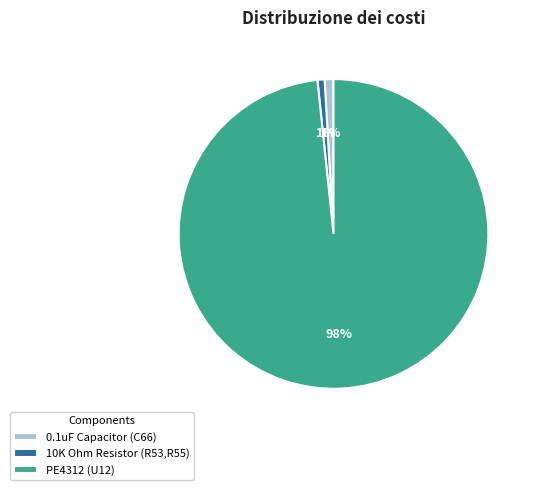

Which slice is the largest?

PE4312 (U12)